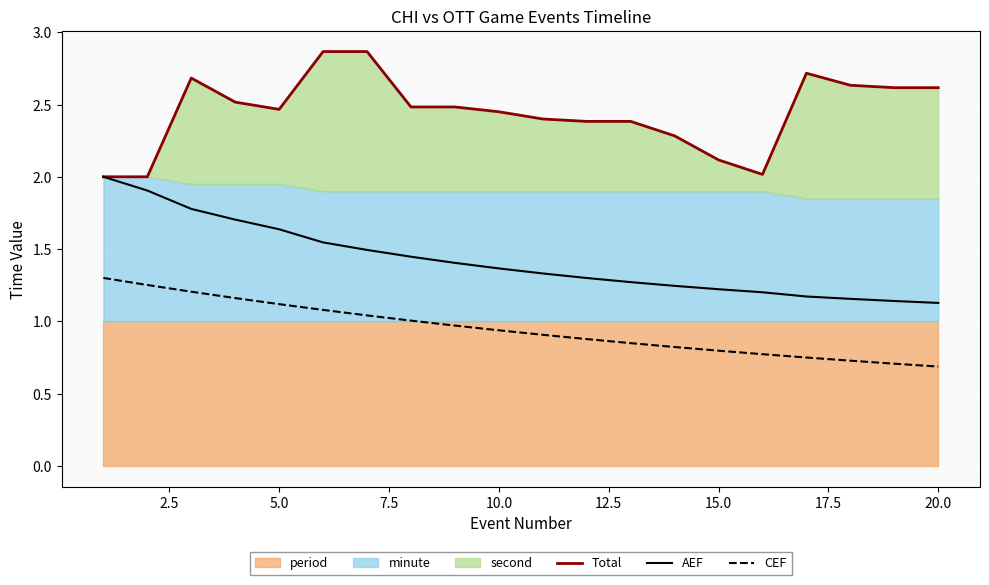

True or false: CEF and AEF cross at least once.

False